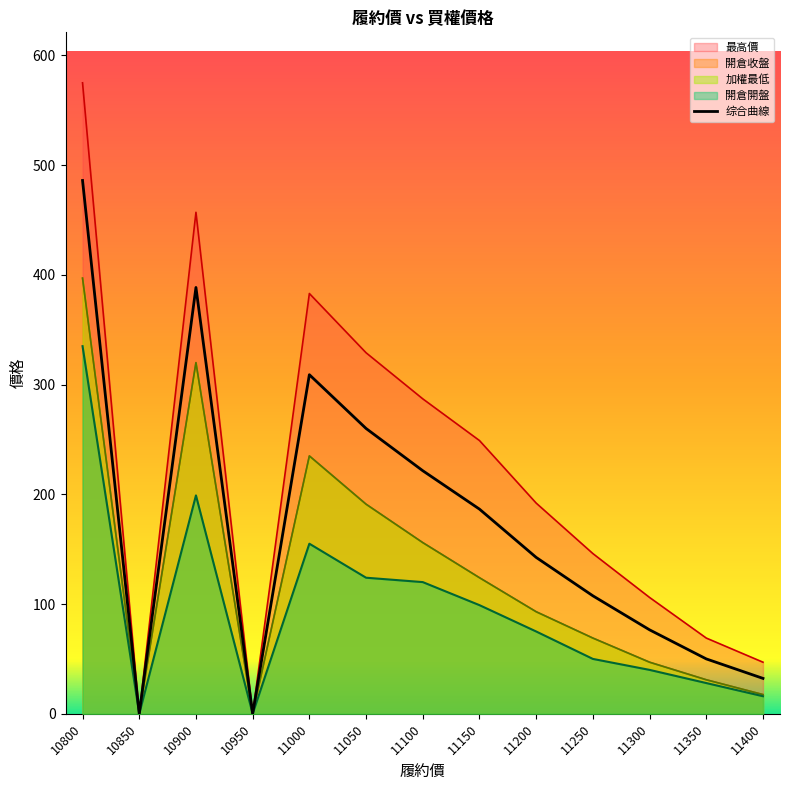

How many interior local valleys (lower than both neighbors) does the data have?

2